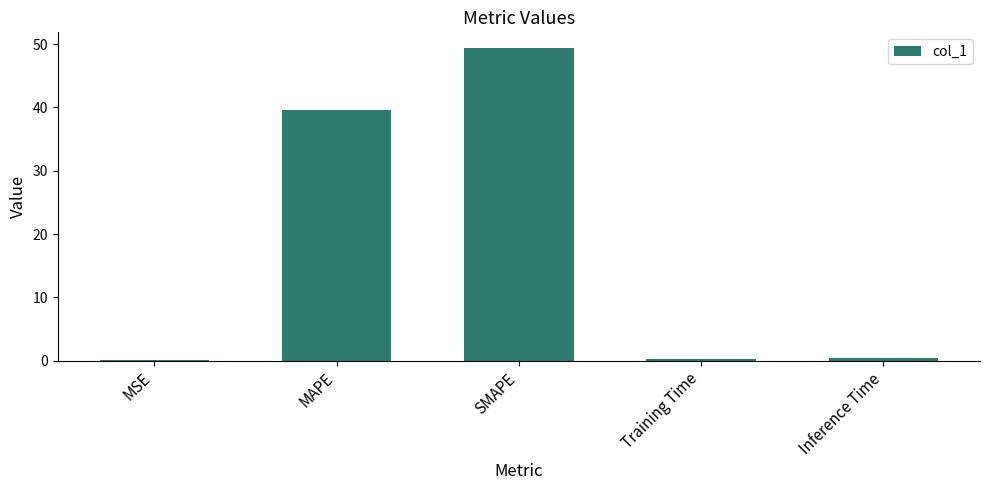

What is the sum of all values?

89.8